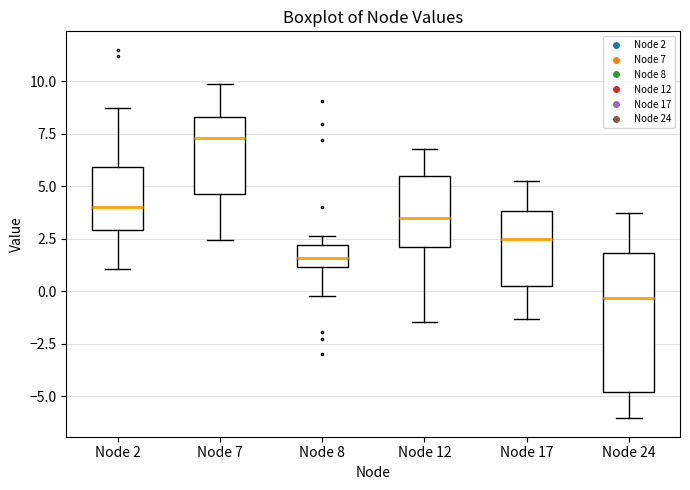

Which box has the lowest median line?

Node 24